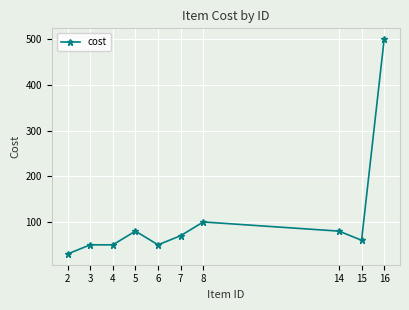

What is the value of the 5th point from the left?

50